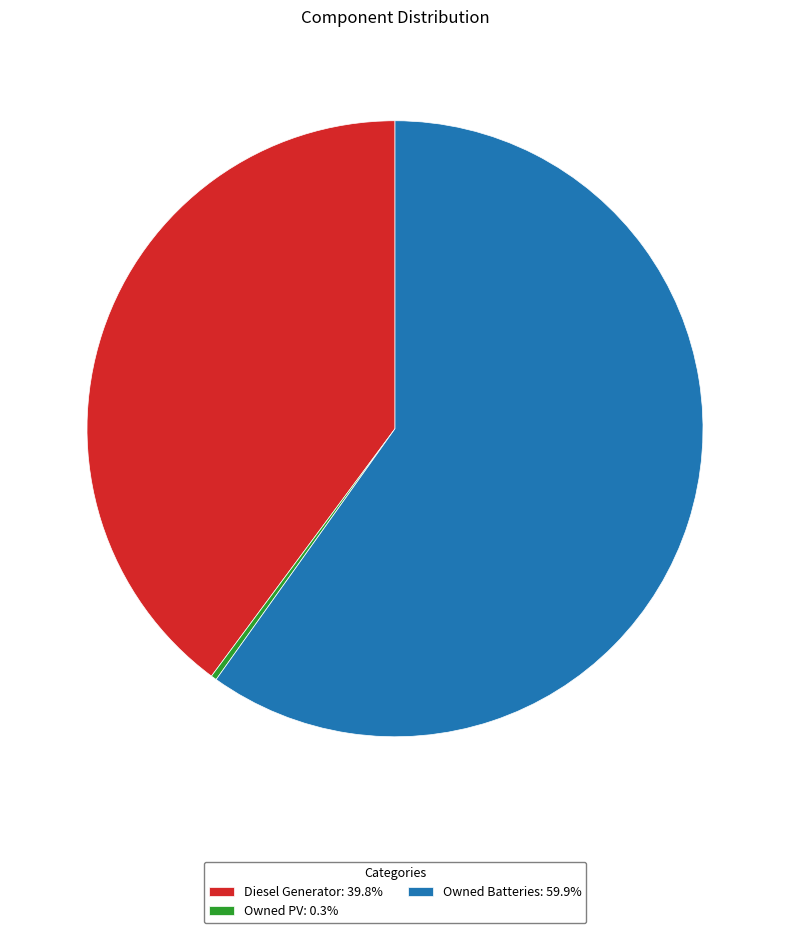

Is the sum of Owned Batteries: 59.9% and Diesel Generator: 39.8% greater than half?

Yes